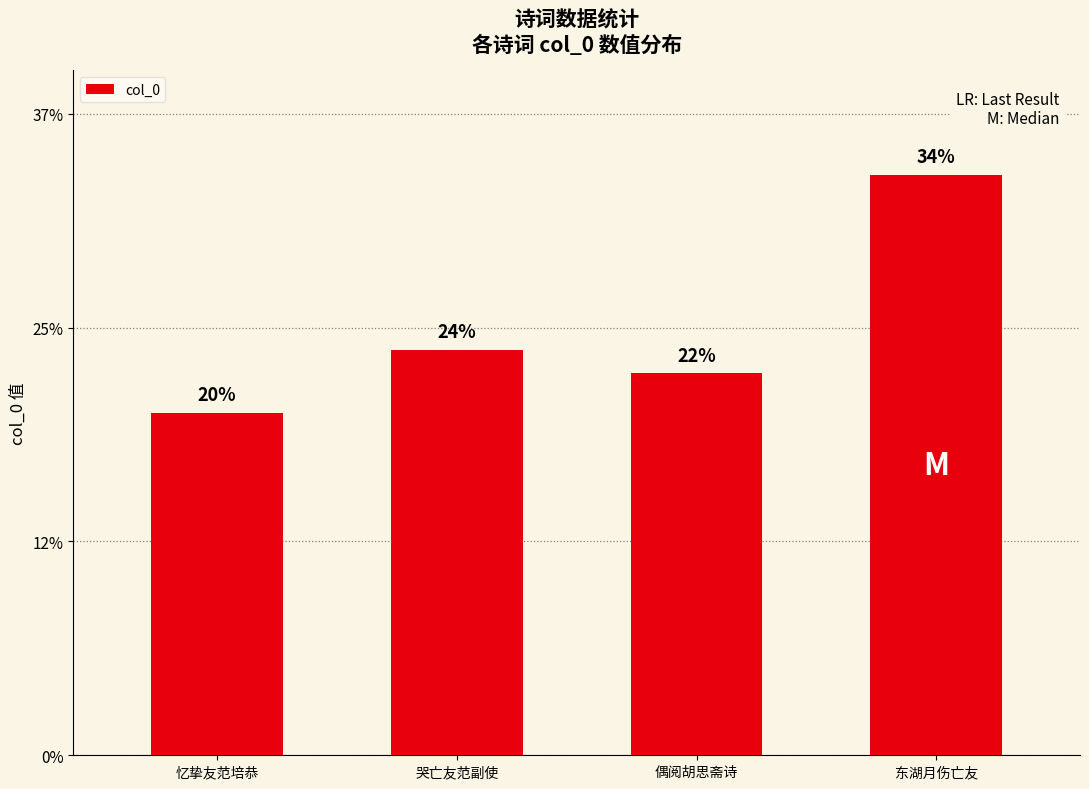

List the labels in order of value, smallest first.

忆挚友范培恭, 偶阅胡思斋诗, 哭亡友范副使, 东湖月伤亡友